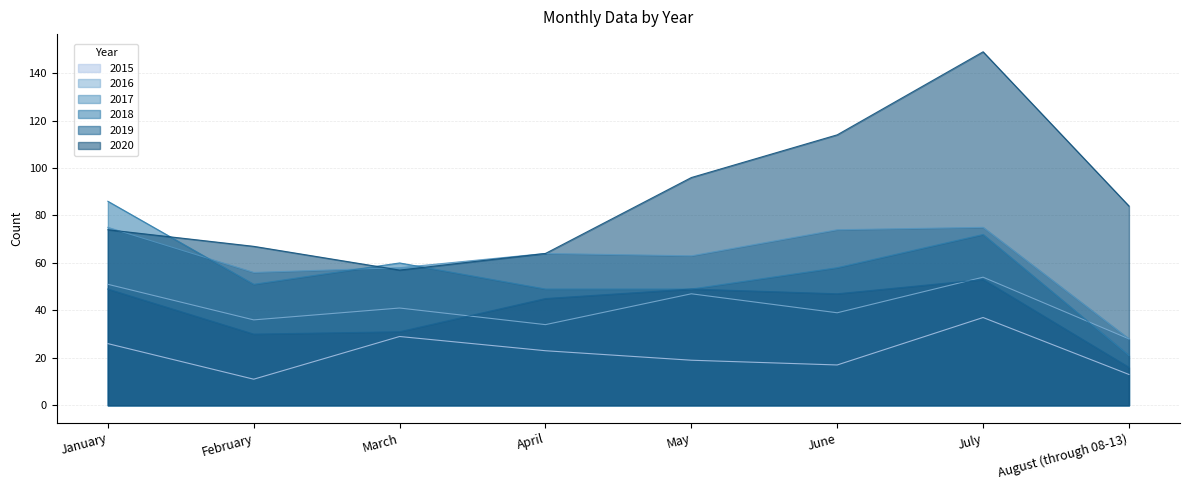

Where does the 2016 series first go above 41?

January